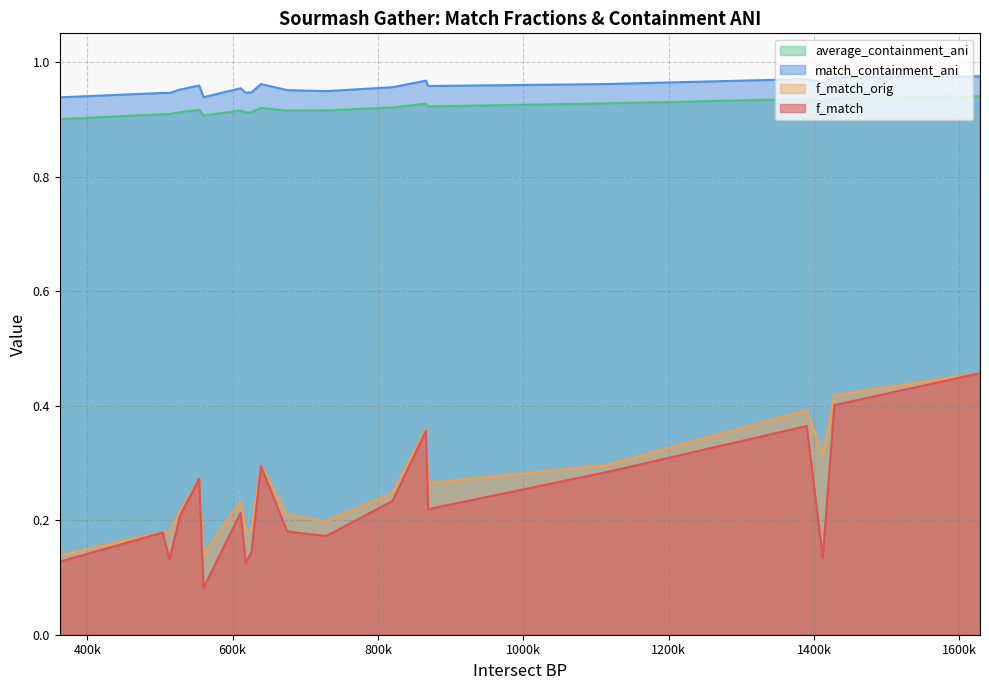

Which series has the largest range (max minus min)?

f_match